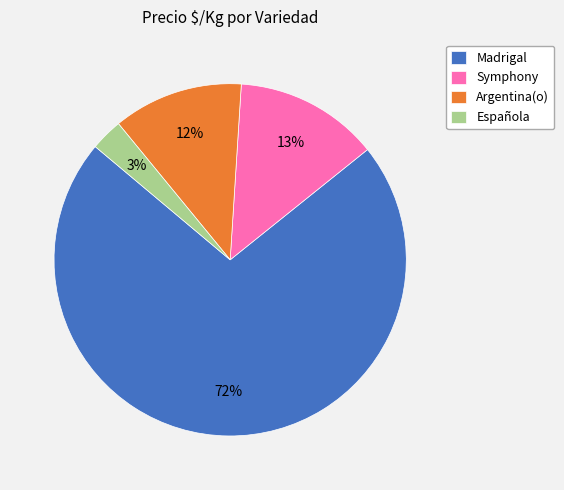

To the nearest percent, what is the difference between the largest and smallest slice percentages?

69%